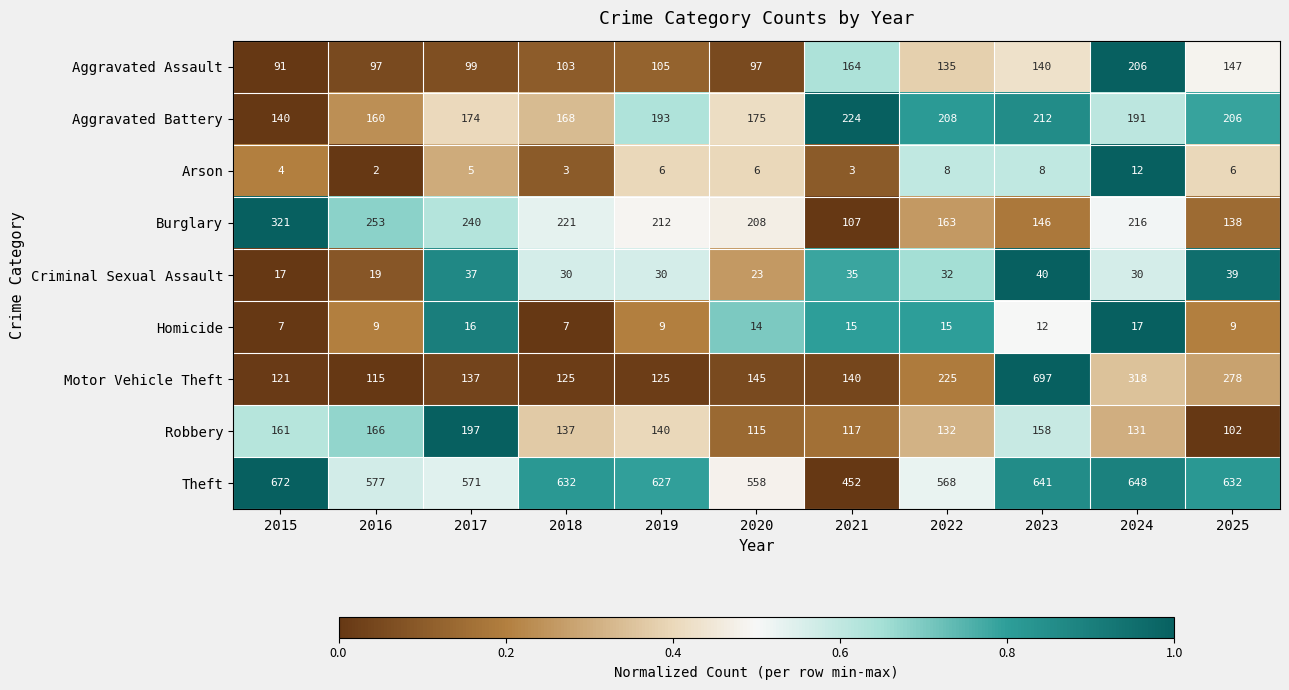

Which series has the widest spread of values?

Motor Vehicle Theft